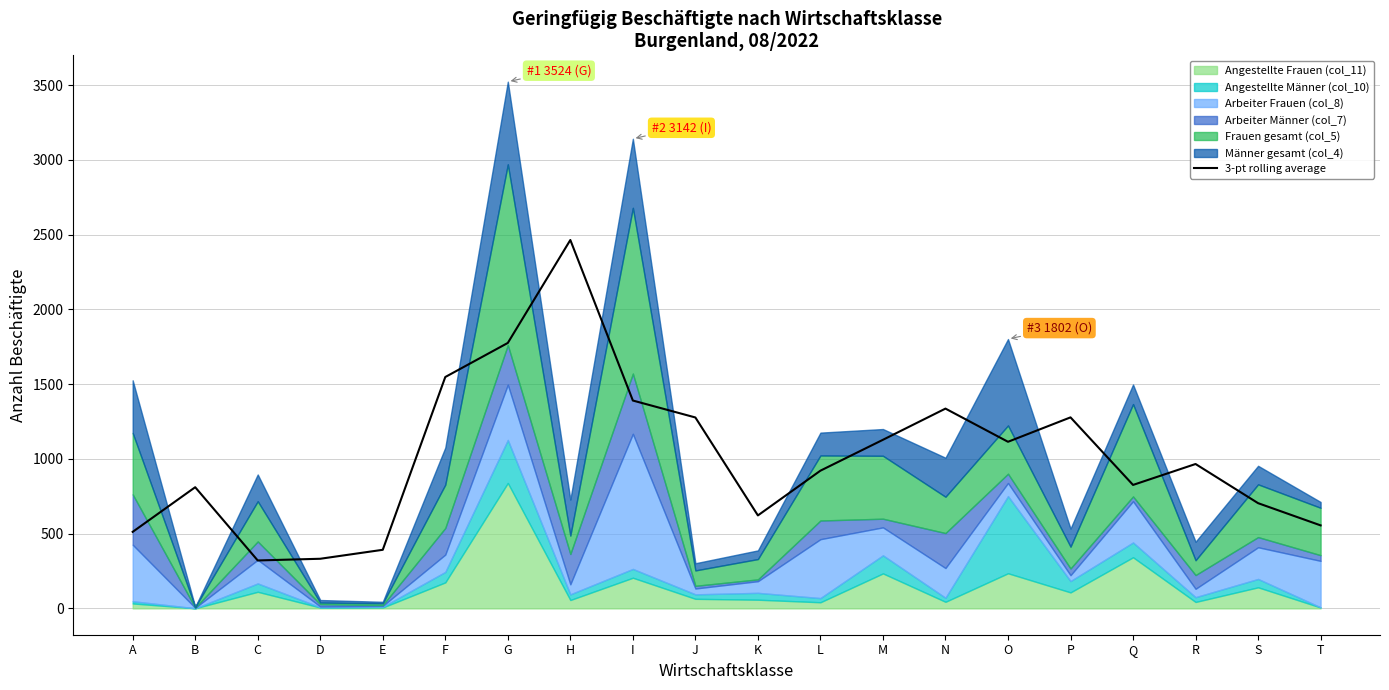

Which has a higher value, D or C?

D